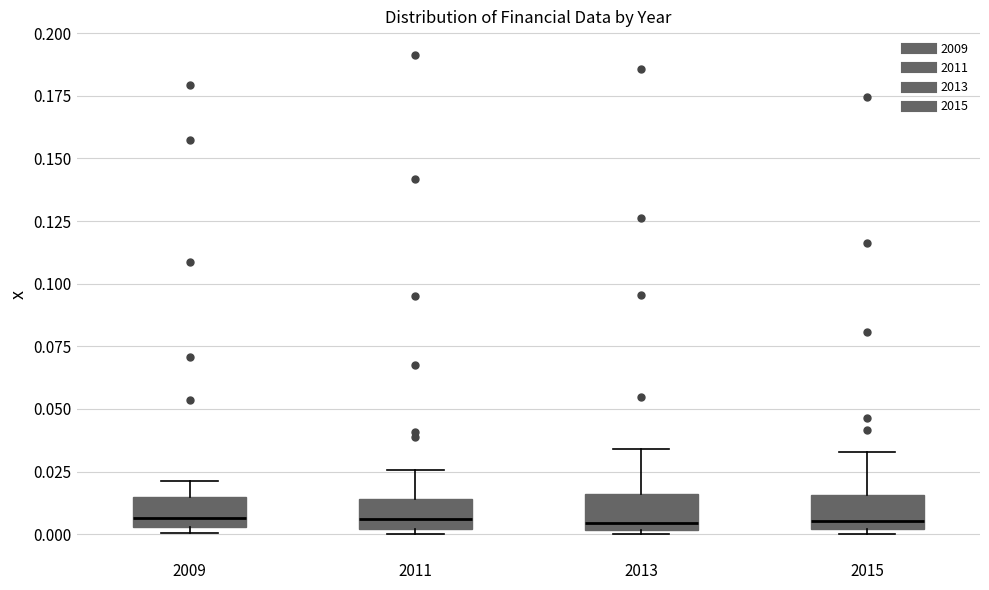

Where does the upper whisker of the box at x = 2011 end on the y-axis? The values are not printed on the chart, so give them approximately, as read against the axis.

0.025